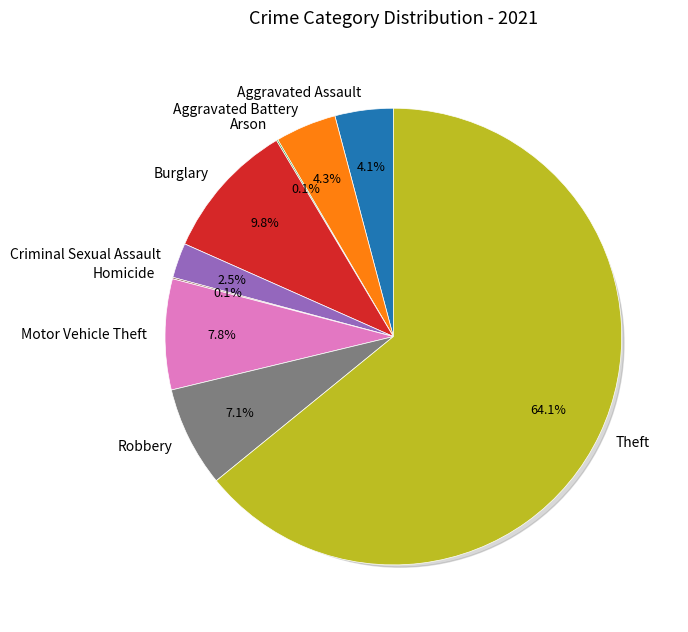

To the nearest percent, what is the difference between the Theft and Criminal Sexual Assault slice percentages?

62%